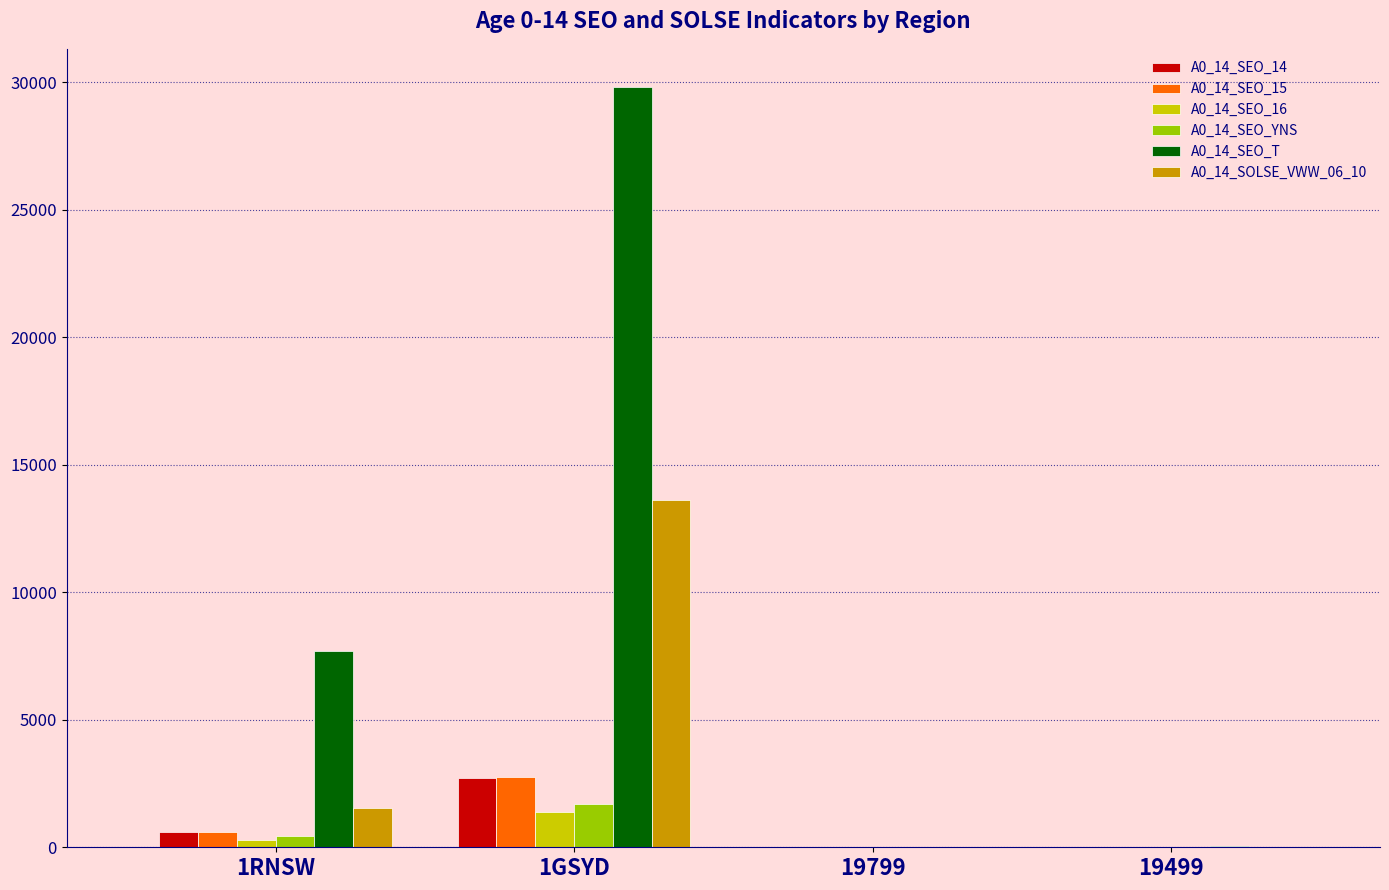

Is the value of A0_14_SEO_15 at 19499 greater than the value of A0_14_SEO_T at 1GSYD?

No